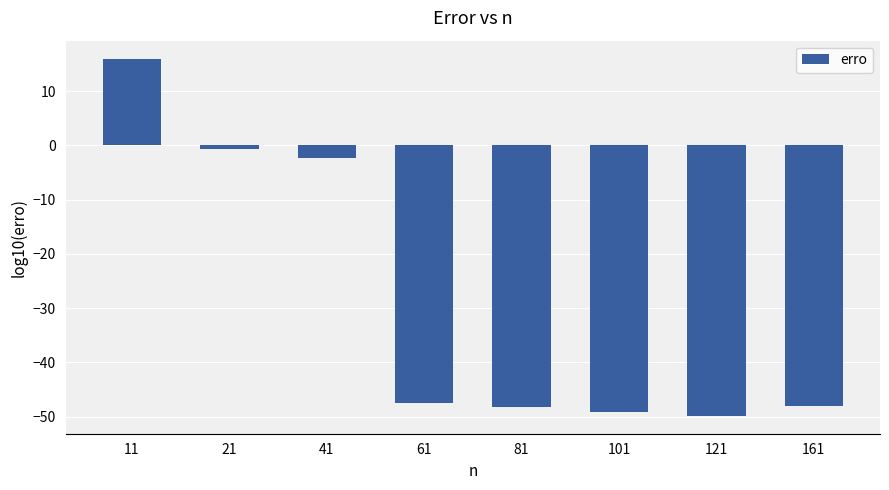

How many data points does each series have?

8